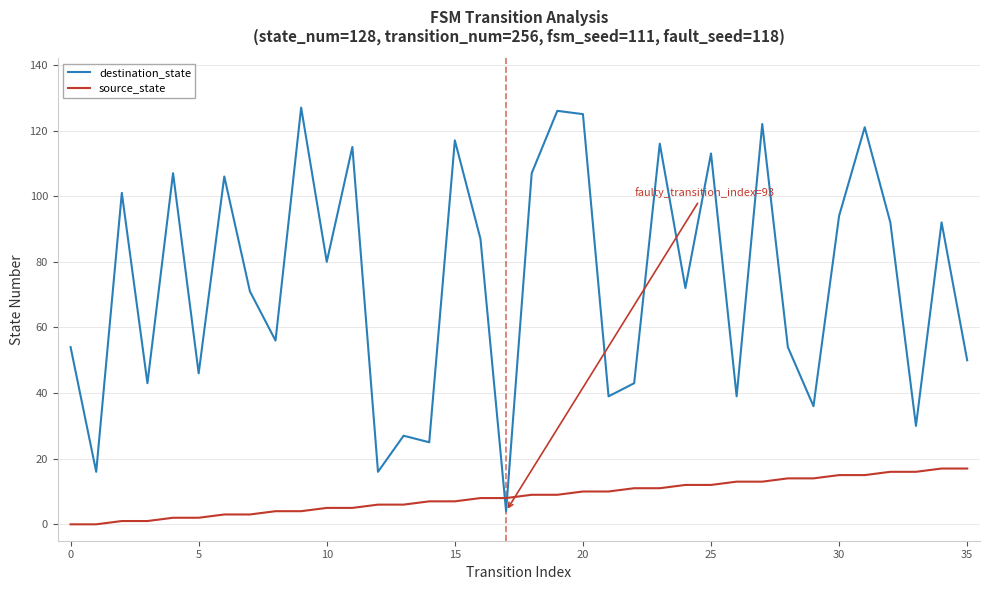

How many lines are shown in the chart?

2